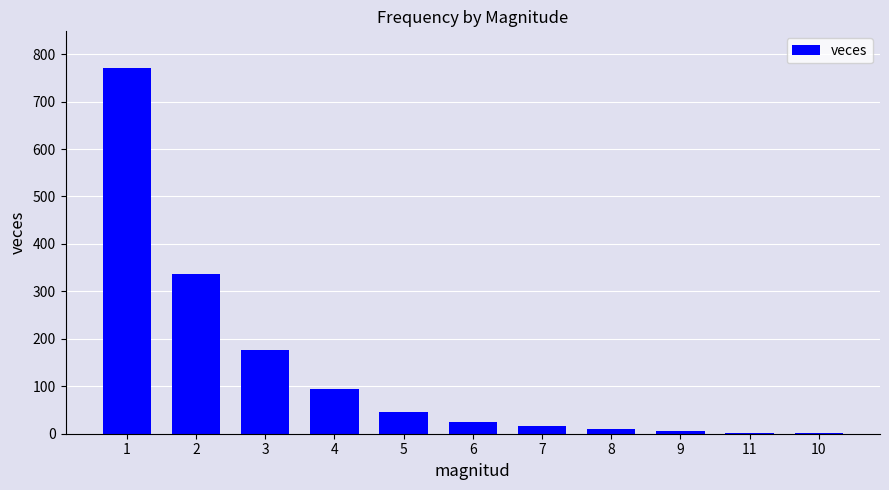

Which category has the highest value across all series?

1